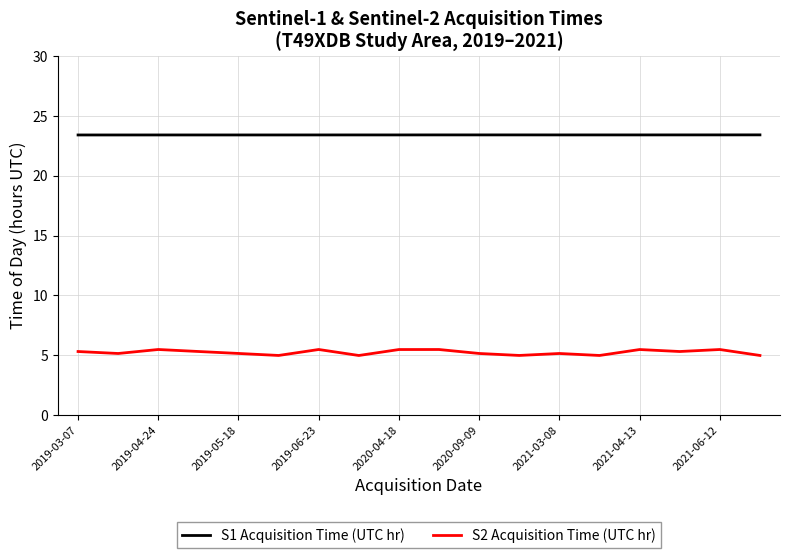

What is the maximum value shown in the chart?

23.4